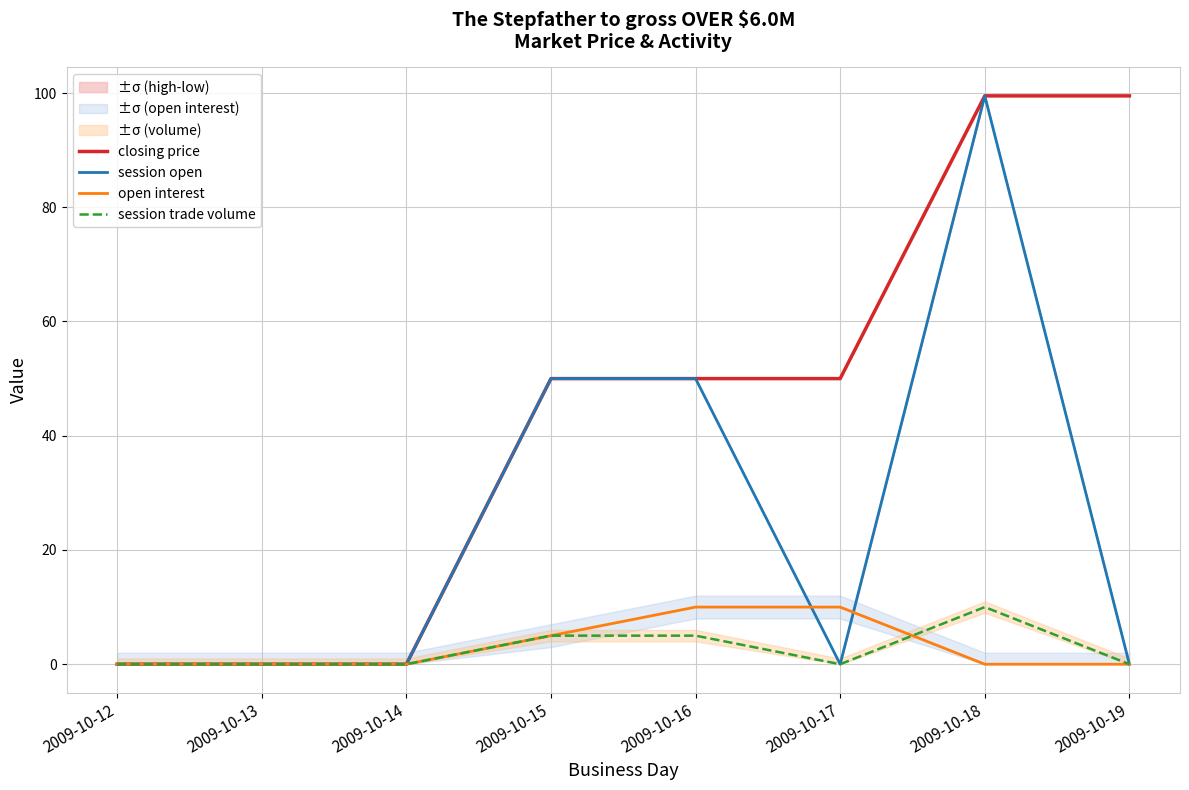

In session open, how many points are higher than both neighbors (excluding endpoints)?

1